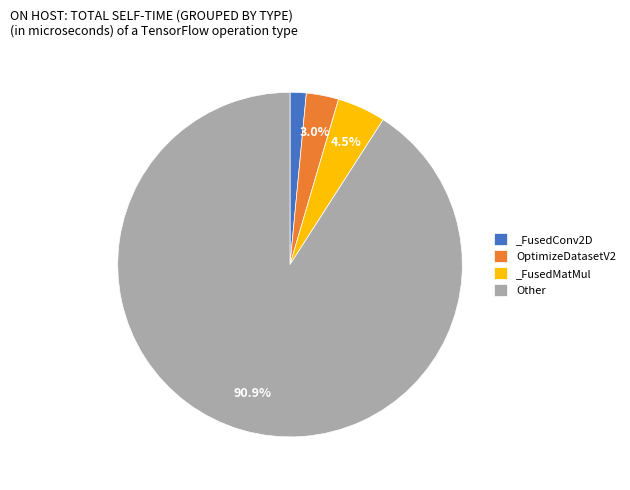

What portion of the pie excludes OptimizeDatasetV2?

97.0%